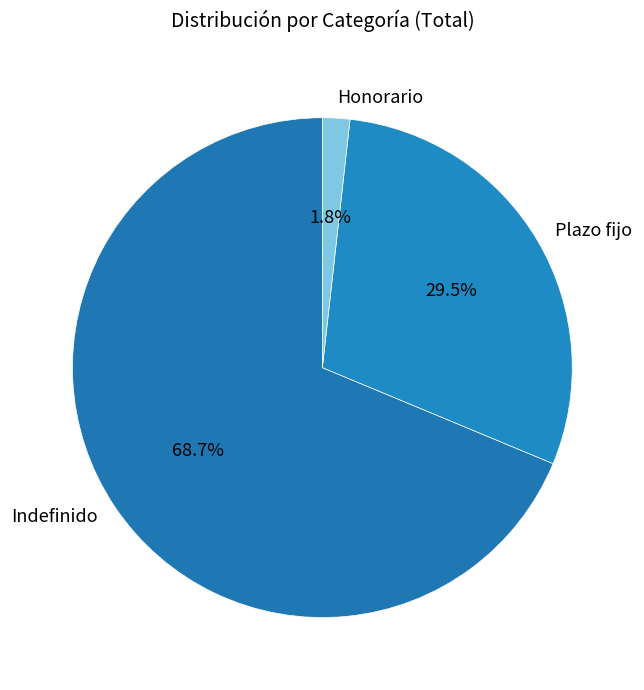

Which has a higher value, Honorario or Plazo fijo?

Plazo fijo